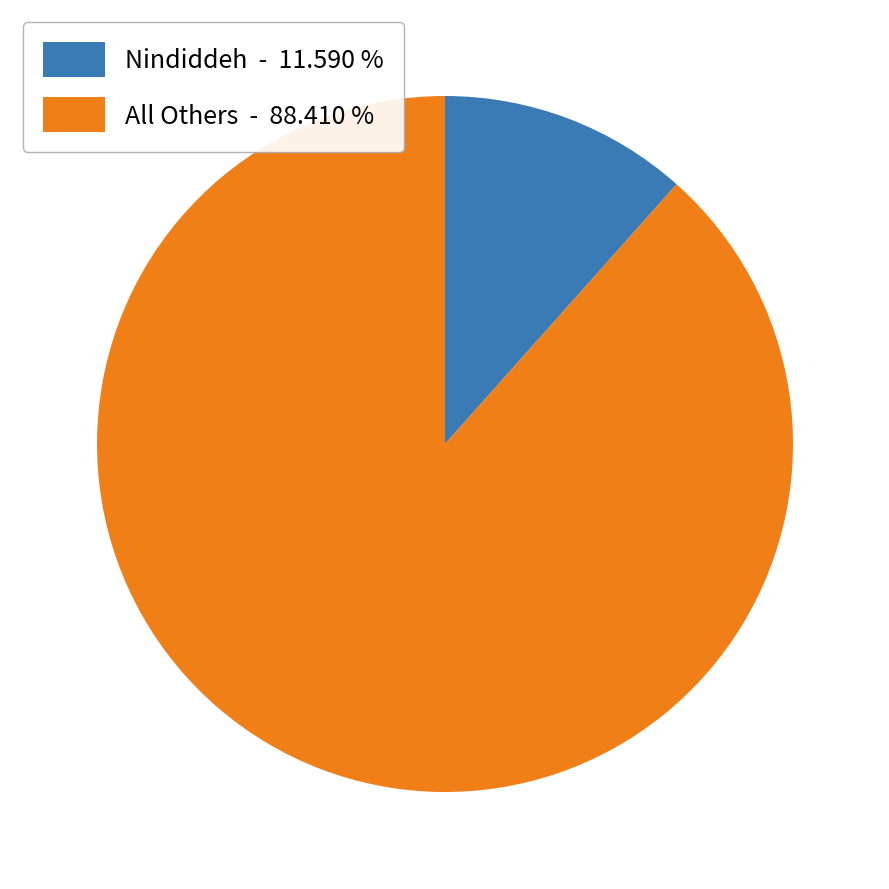

Does any single category account for the majority?

Yes